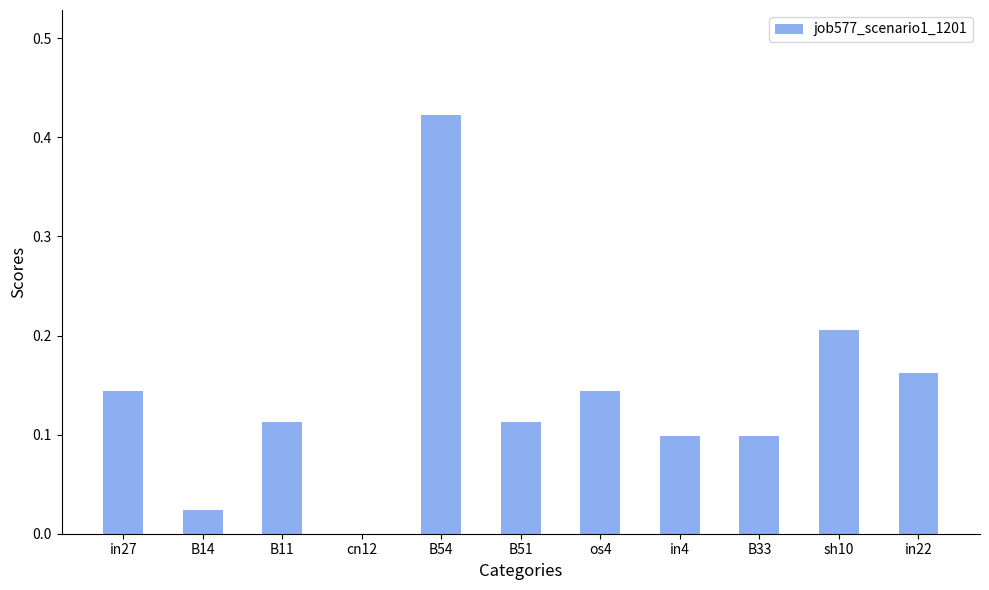

The chart shows a value of 0.1 at in27. True or false?

True